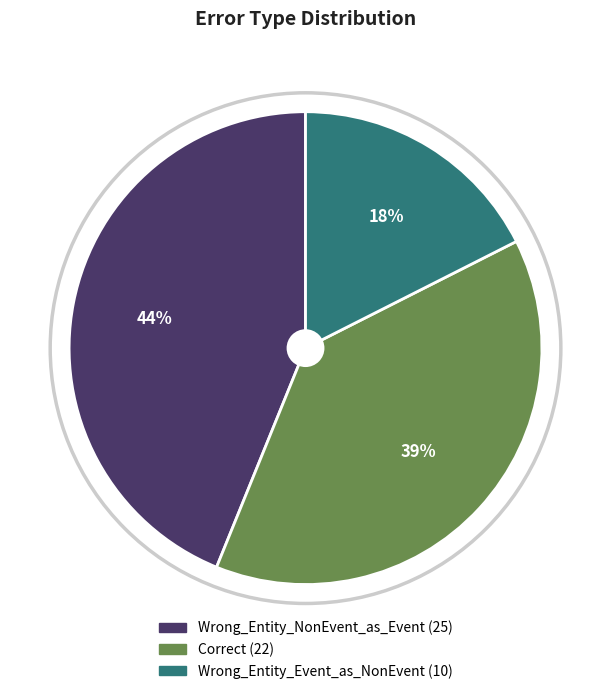

How many slices are in this pie chart?

3